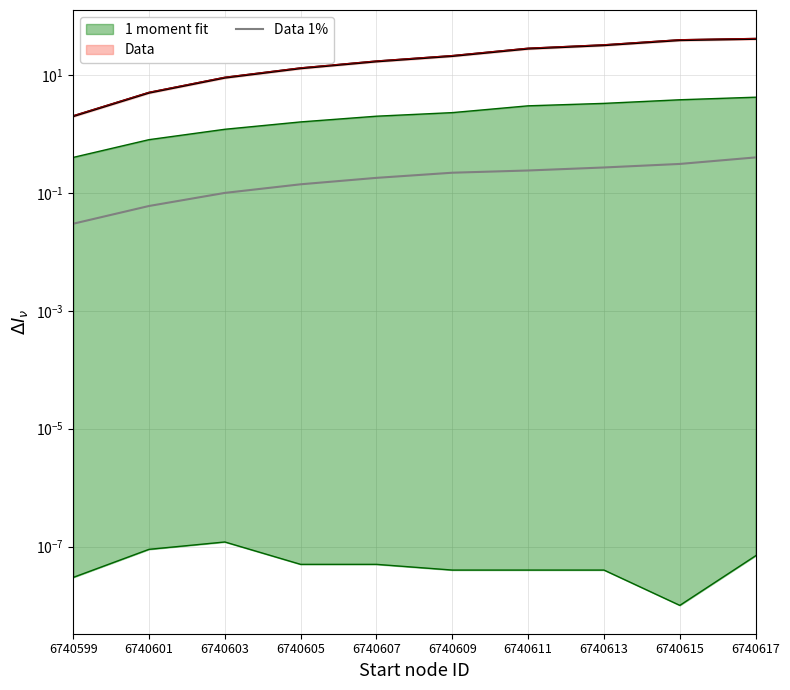

True or false: there are more than 0 points higher than both neighbors.

False